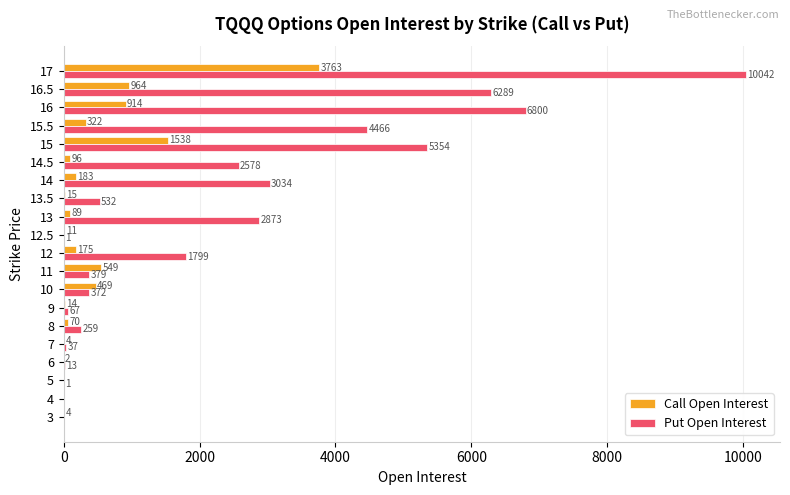

What is the sum of the Put Open Interest values at 12 and 6?

1812